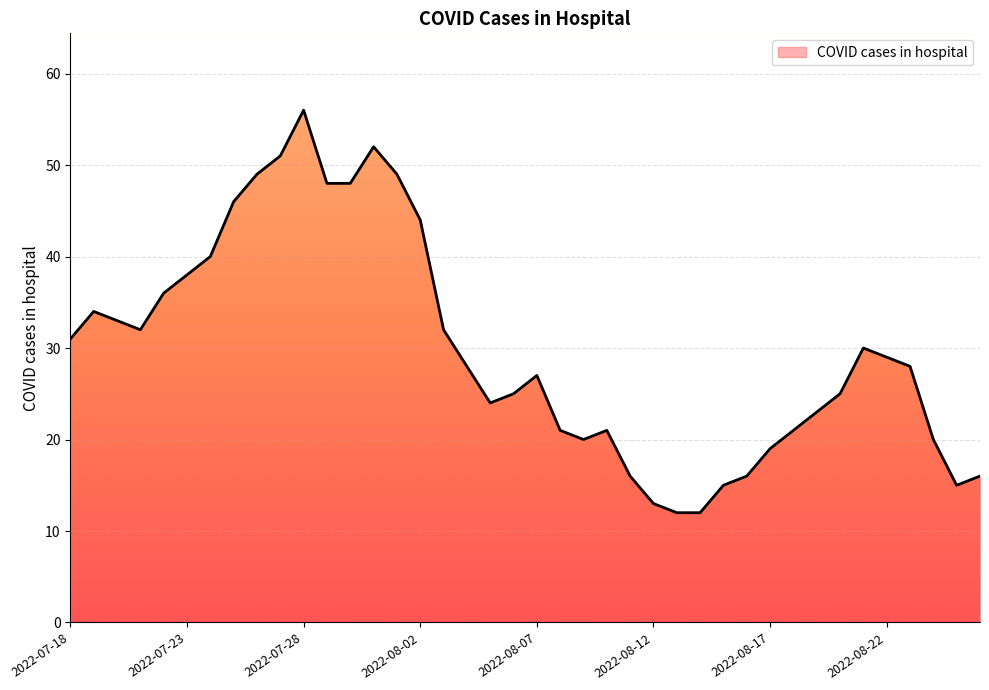

How many data points are less than 28?

19